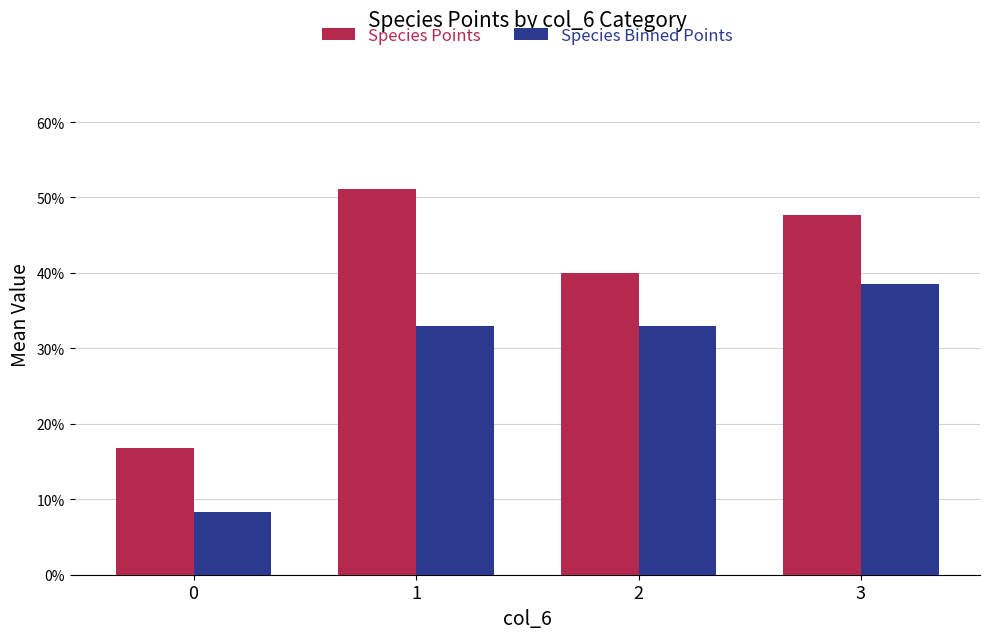

What are all the series names shown in the legend?

Species Points, Species Binned Points